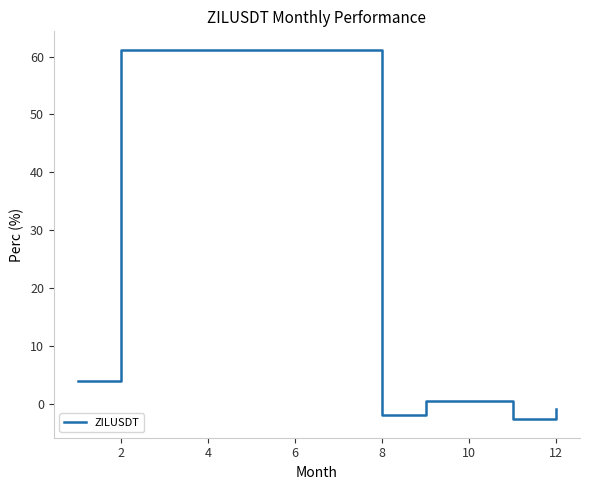

True or false: the data has more than 1 interior local peaks.

True